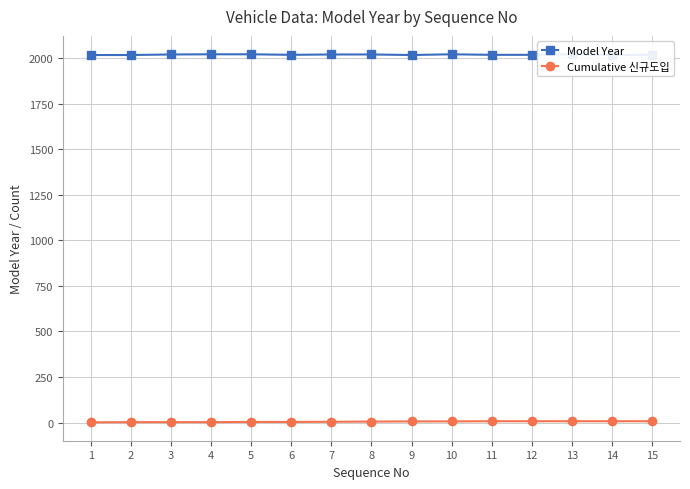

What is the sum of all Cumulative 신규도입 values?

69